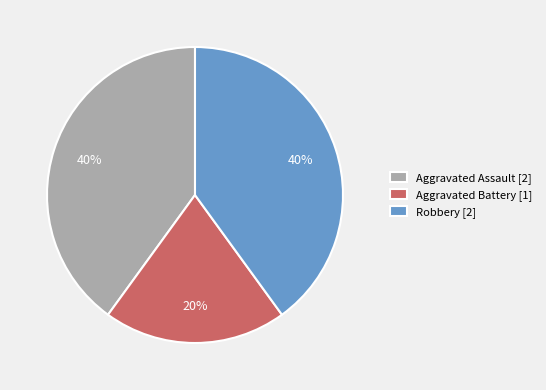

How many segments does this pie chart have?

3